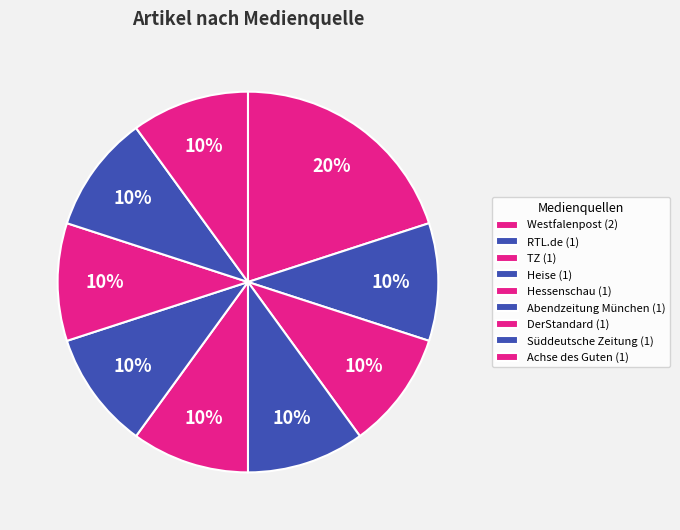

To the nearest percent, what percentage of the pie is Westfalenpost?

20%